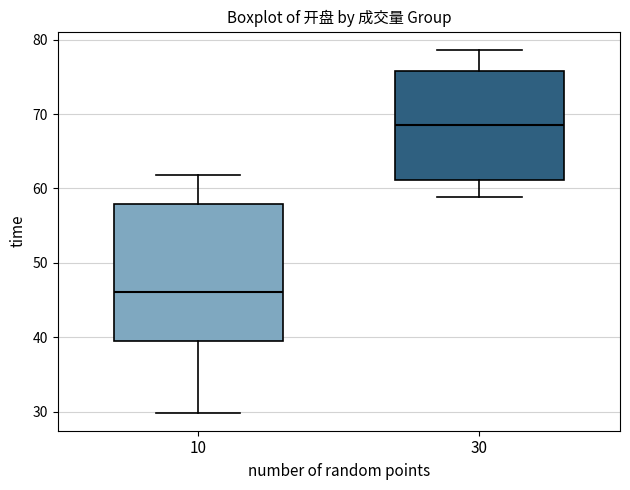

Where does the lower whisker of the box at x = 30 end on the y-axis? The values are not printed on the chart, so give them approximately, as read against the axis.

59